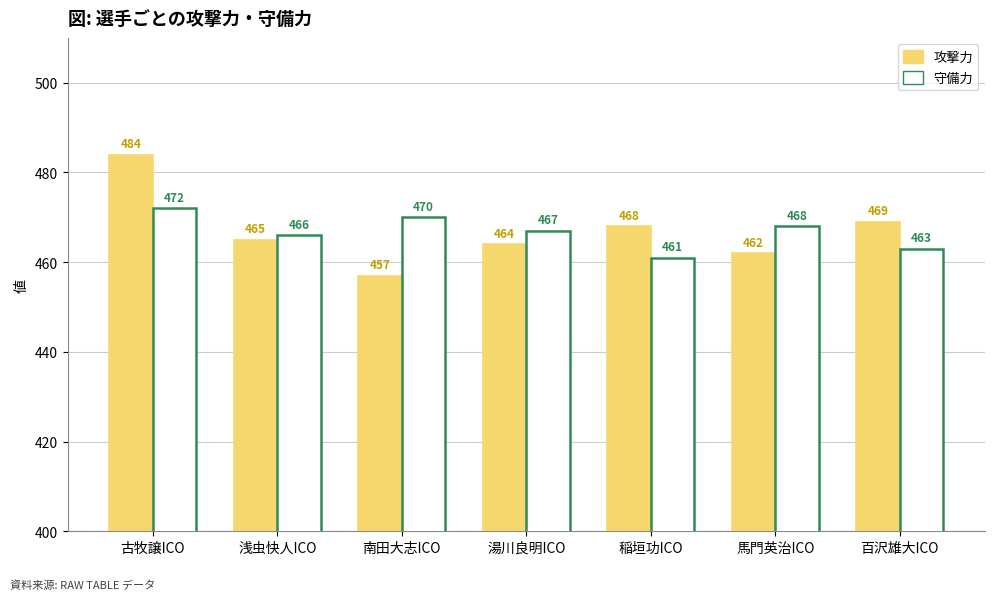

Reading left to right, transcribe all the data shown in this chart.

攻撃力: 484	465	457	464	468	462	469
守備力: 472	466	470	467	461	468	463